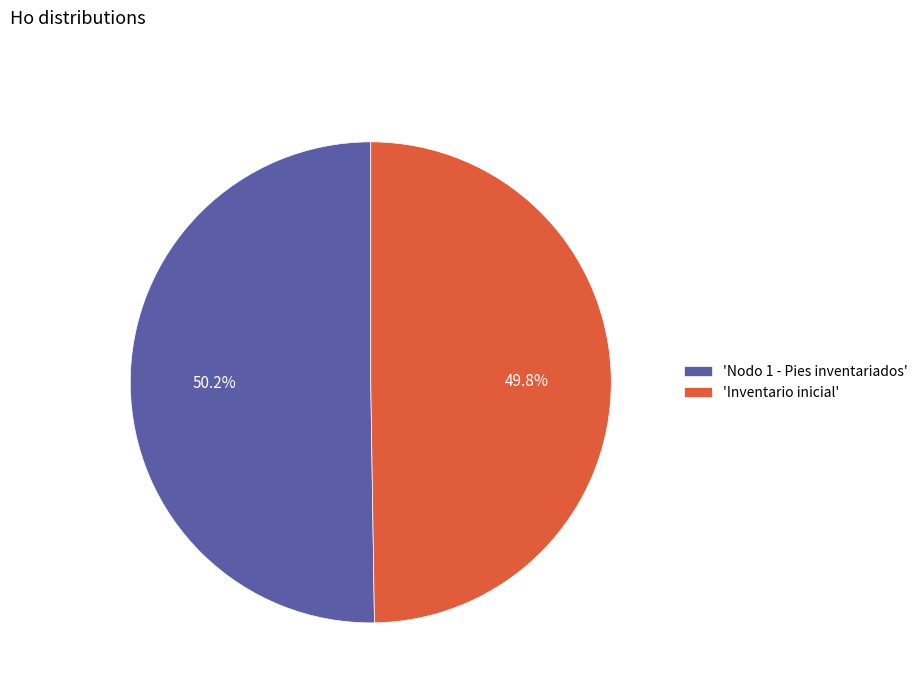

What portion of the pie excludes 'Inventario inicial'?

50.2%